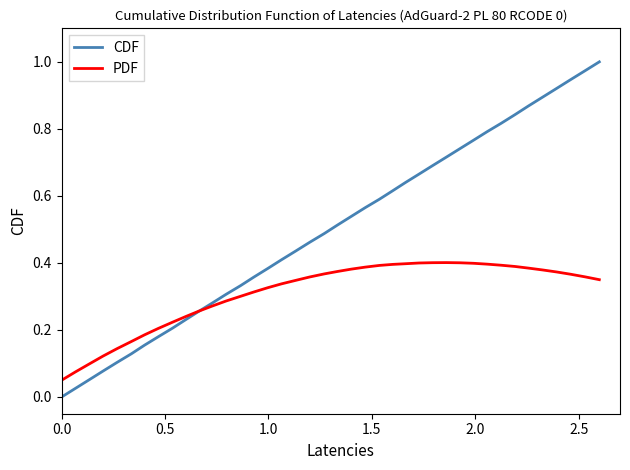

Which series has the widest spread of values?

CDF